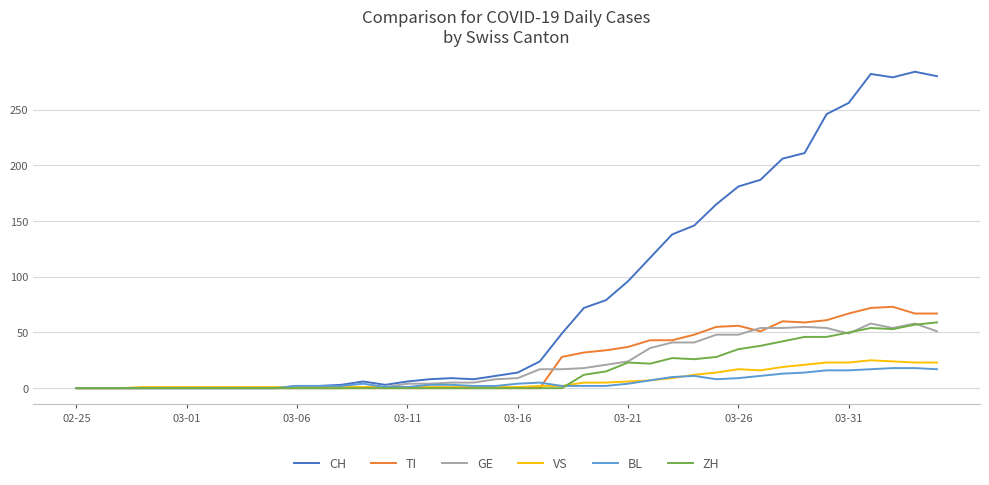

What is the difference between the maximum and minimum values in the TI series?

73